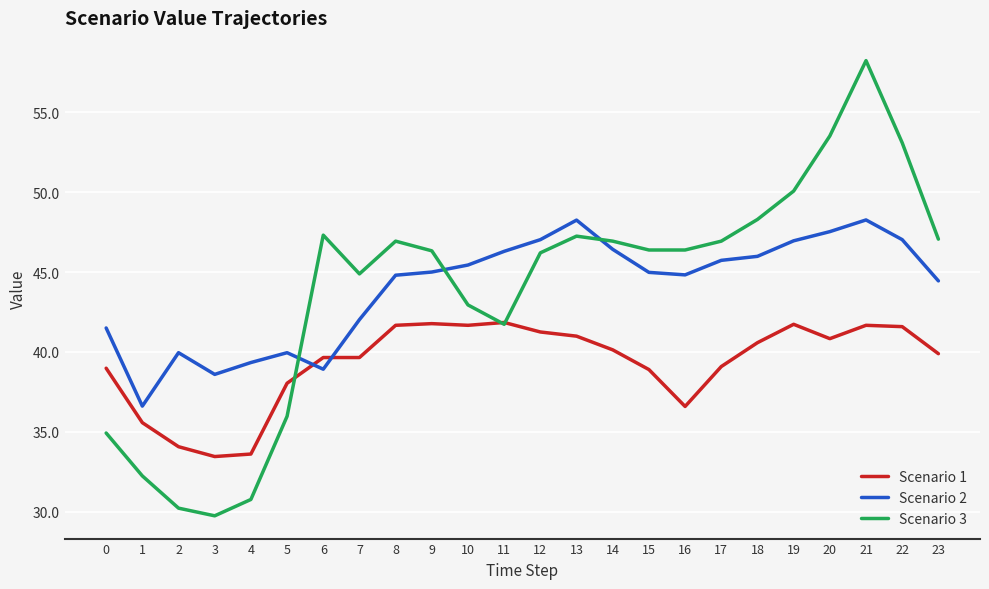

What are all the series names shown in the legend?

Scenario 1, Scenario 2, Scenario 3